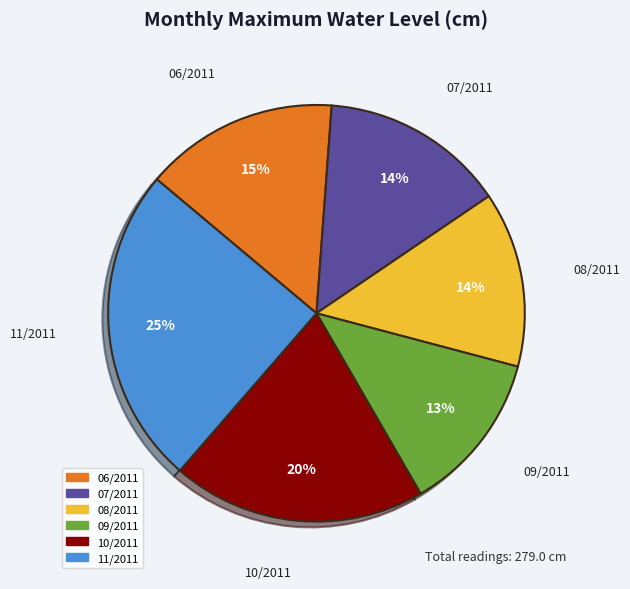

Does 07/2011 represent more than half of the total?

No